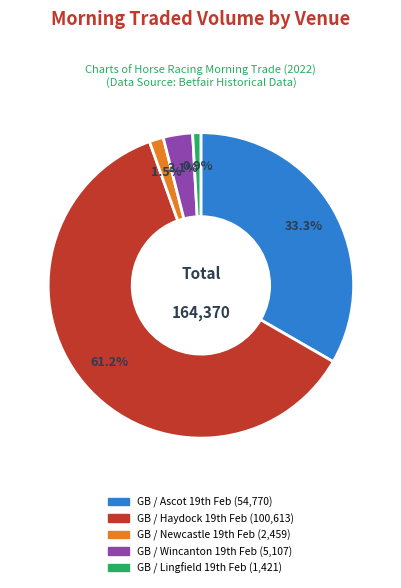

How many segments does this pie chart have?

5